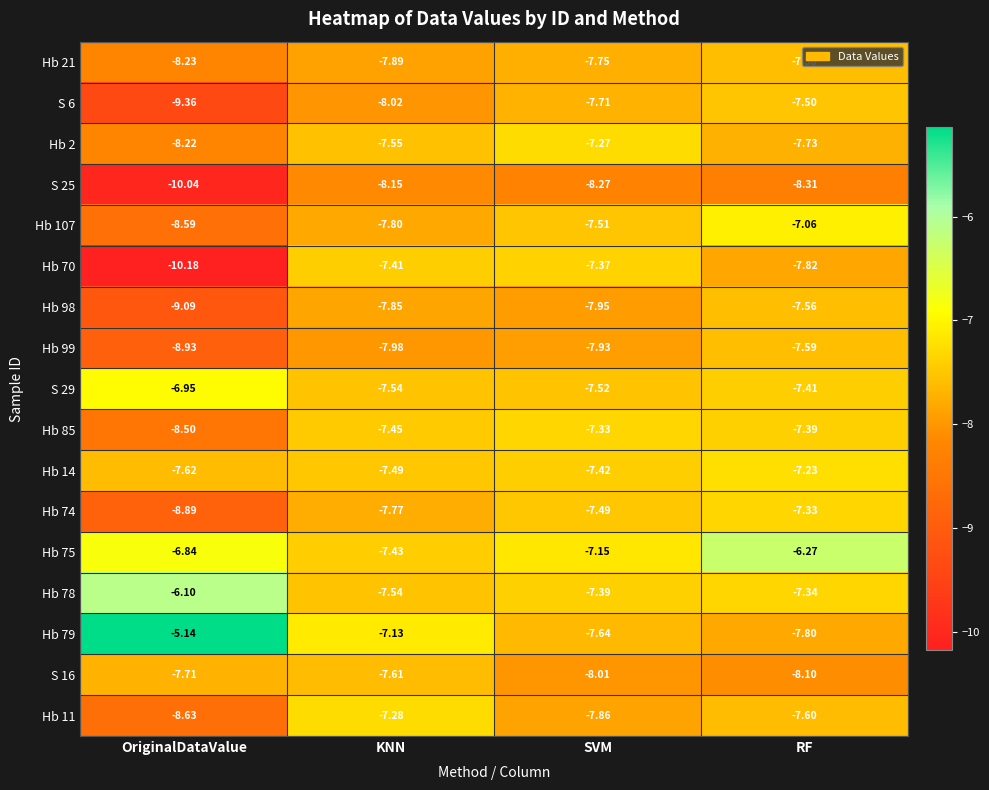

At which label does S 6 reach its minimum?

OriginalDataValue